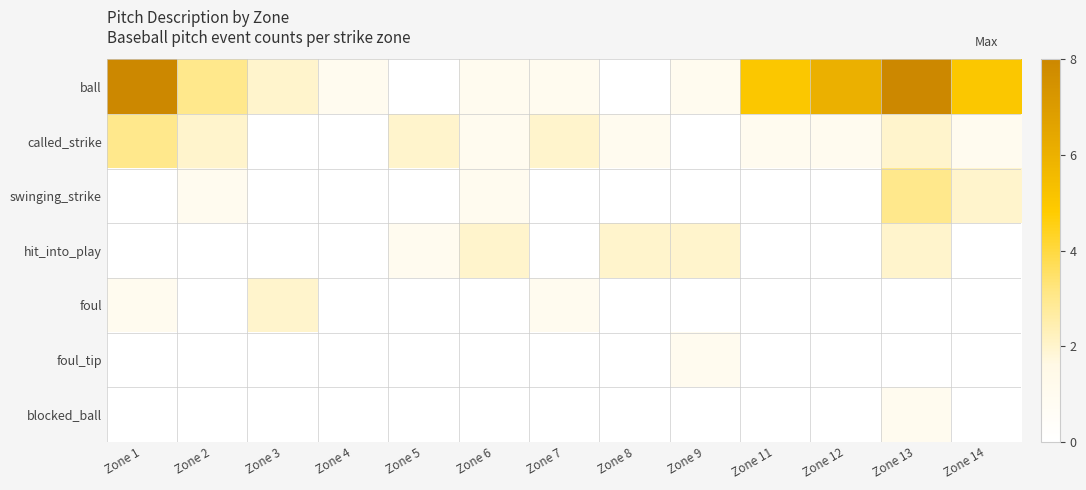

Which series has the largest range (max minus min)?

ball